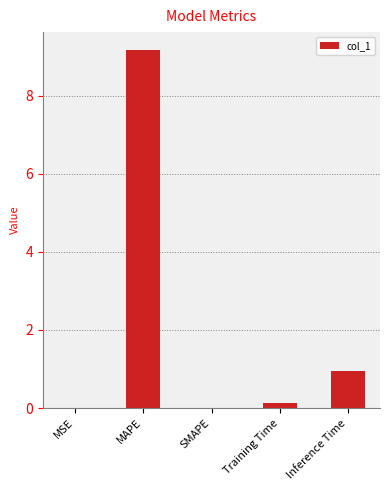

Count the number of data series in this chart.

1